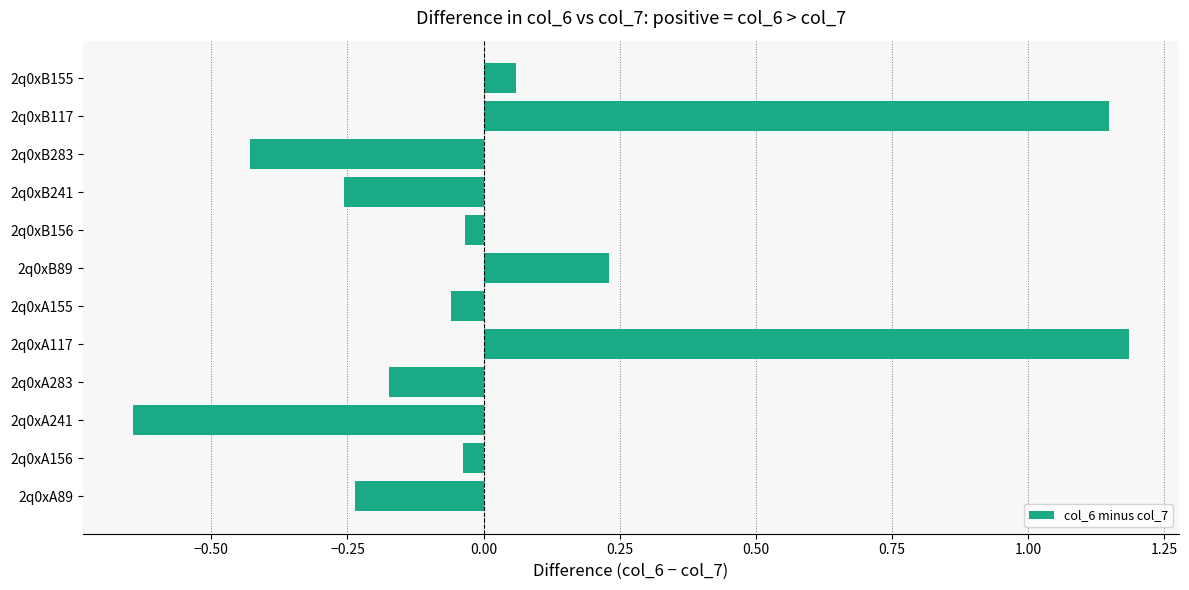

How many values are above zero?

4